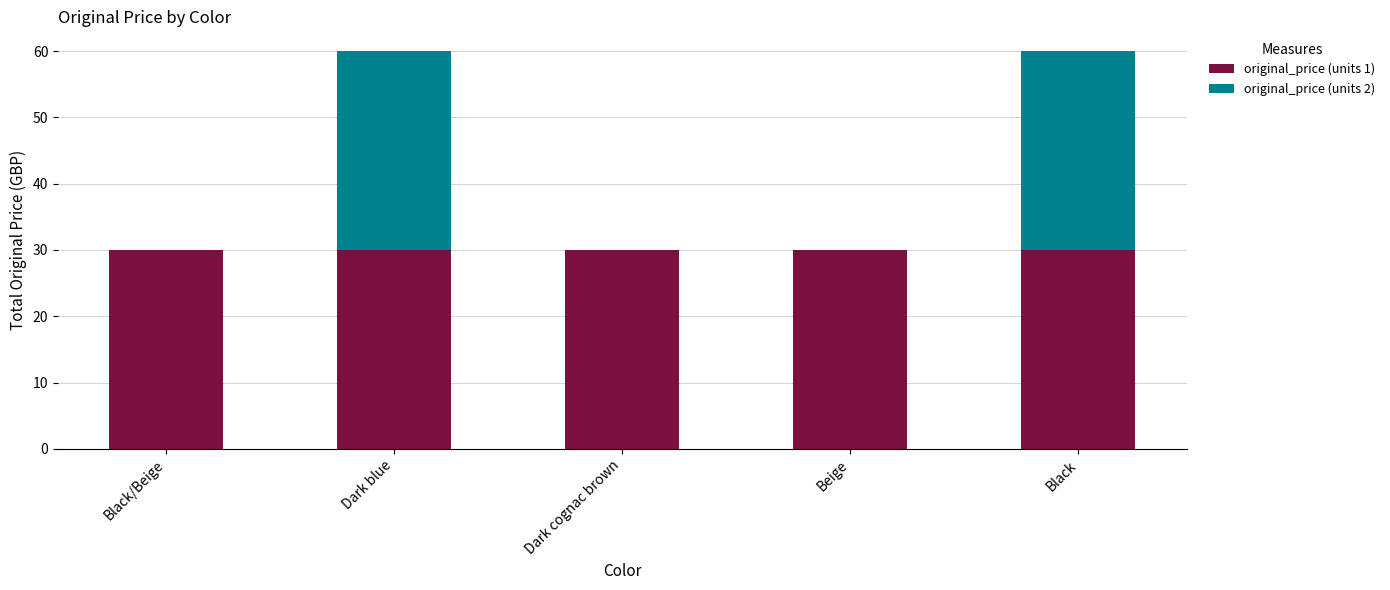

What is the maximum value for original_price (units 1)?

30.0